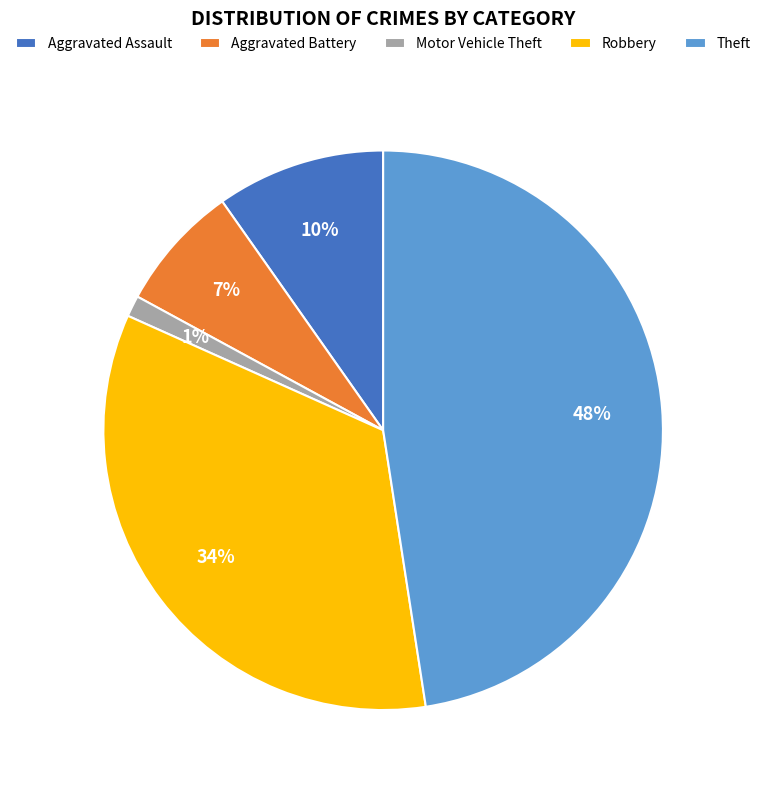

Rank the categories by value from lowest to highest.

Motor Vehicle Theft, Aggravated Battery, Aggravated Assault, Robbery, Theft